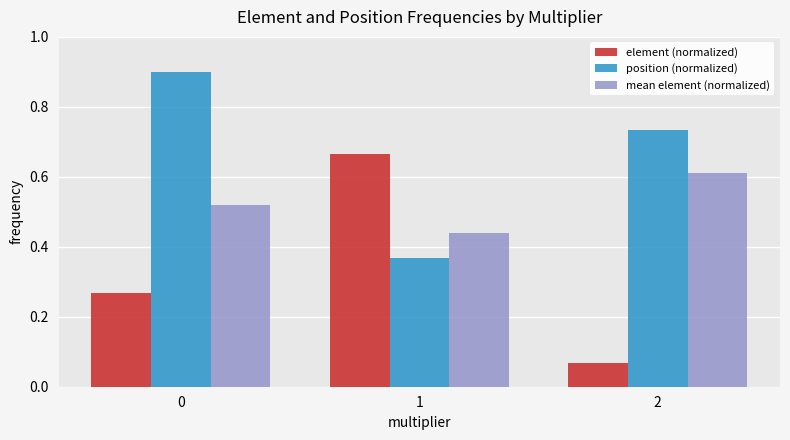

At which label is mean element (normalized) closest to 0?

1